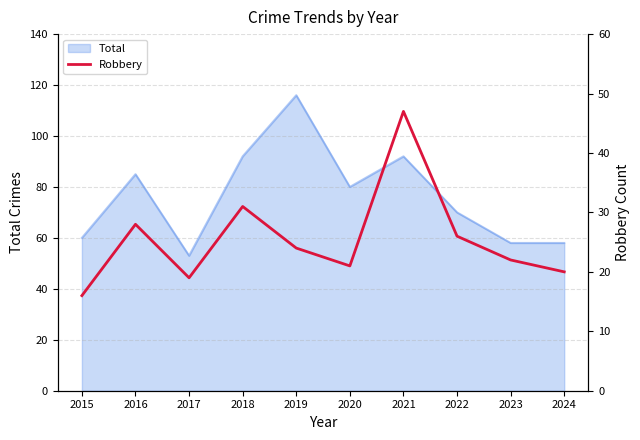

Which category has the lowest value in the Total series?

2017